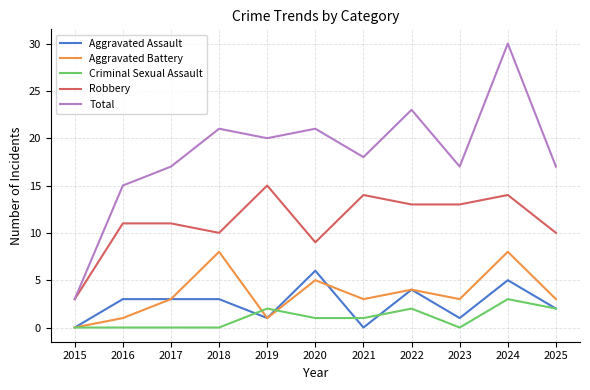

List the series in order of their peak value, lowest first.

Criminal Sexual Assault, Aggravated Assault, Aggravated Battery, Robbery, Total